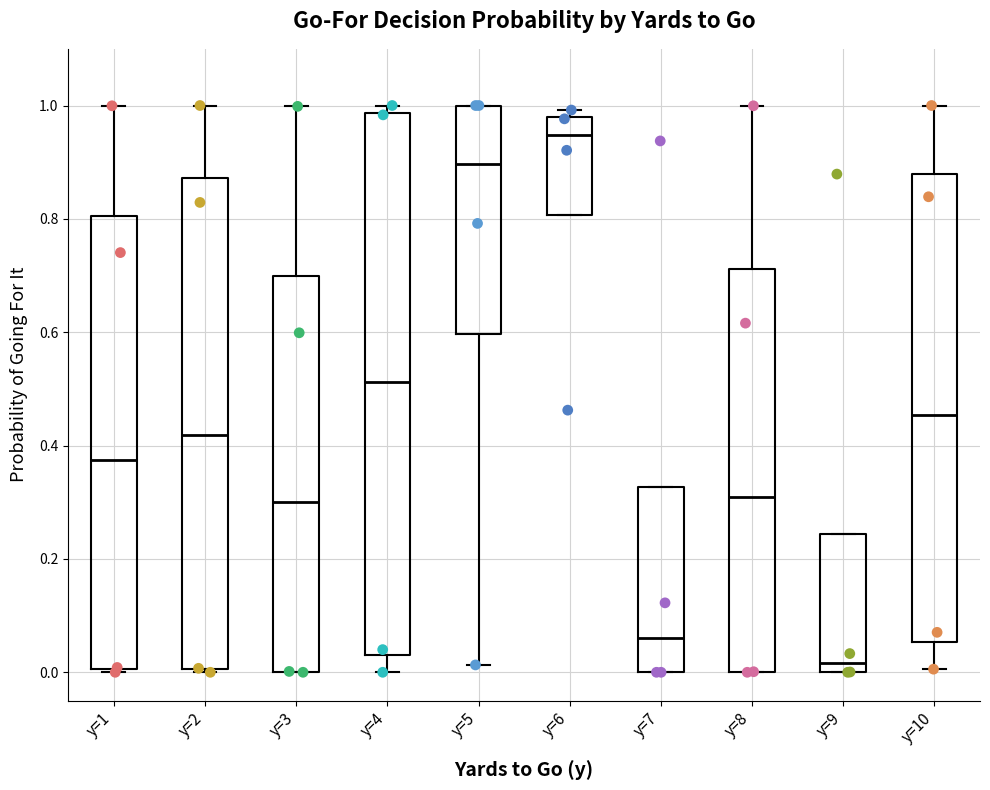

Which box's median line is the lowest?

y=9